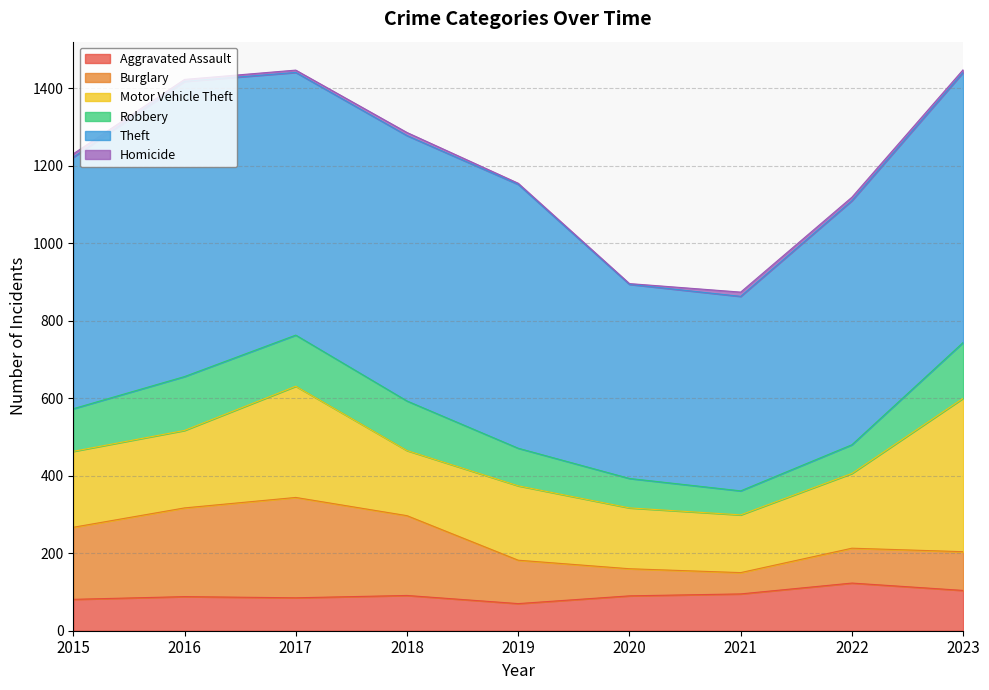

Between 2019 and 2017, which is larger?

2017